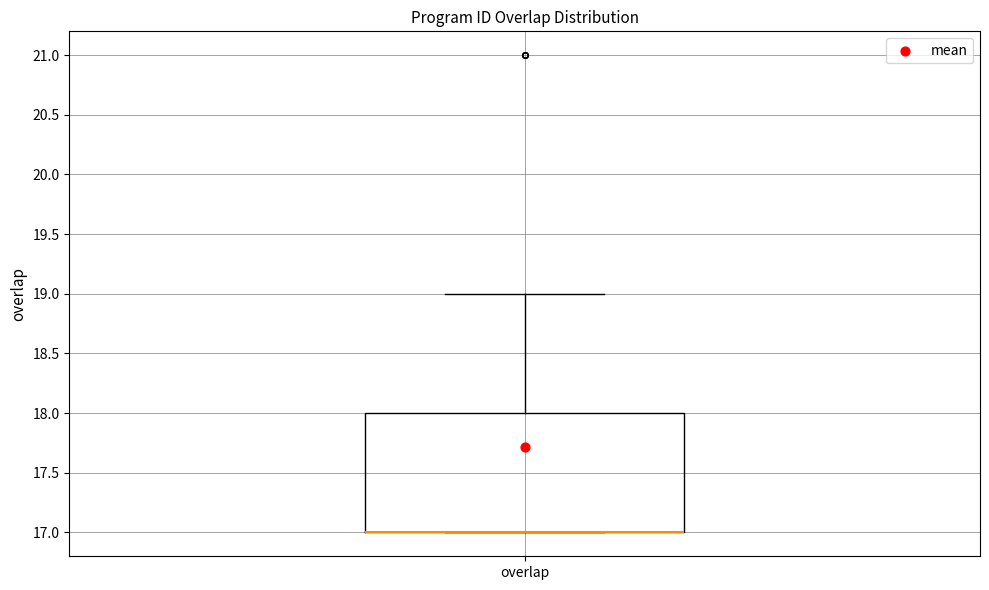

Read this box plot against the y-axis: the position of the median line, the range covered by the box, and the ends of both whiskers. The values are not printed on the chart, so give them approximately, as read against the axis.

median 17 (drawn on the box's lower edge), box 17 to 18, whiskers 17 to 19